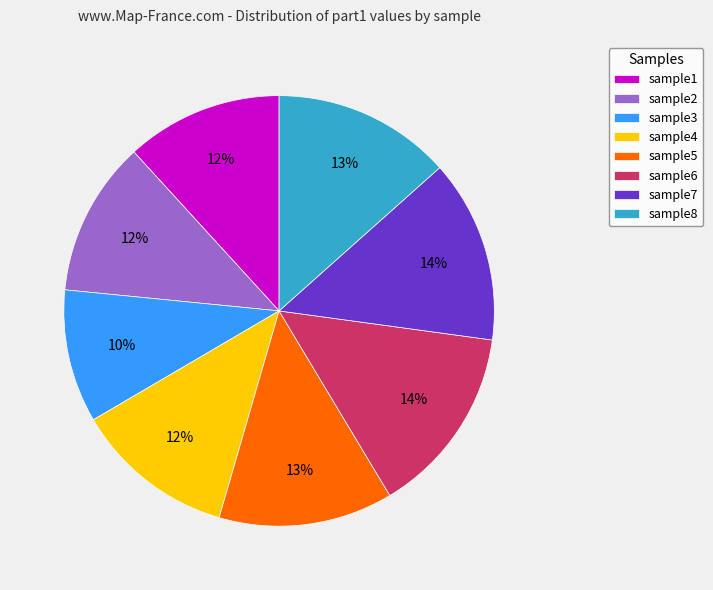

How many slices are in this pie chart?

8